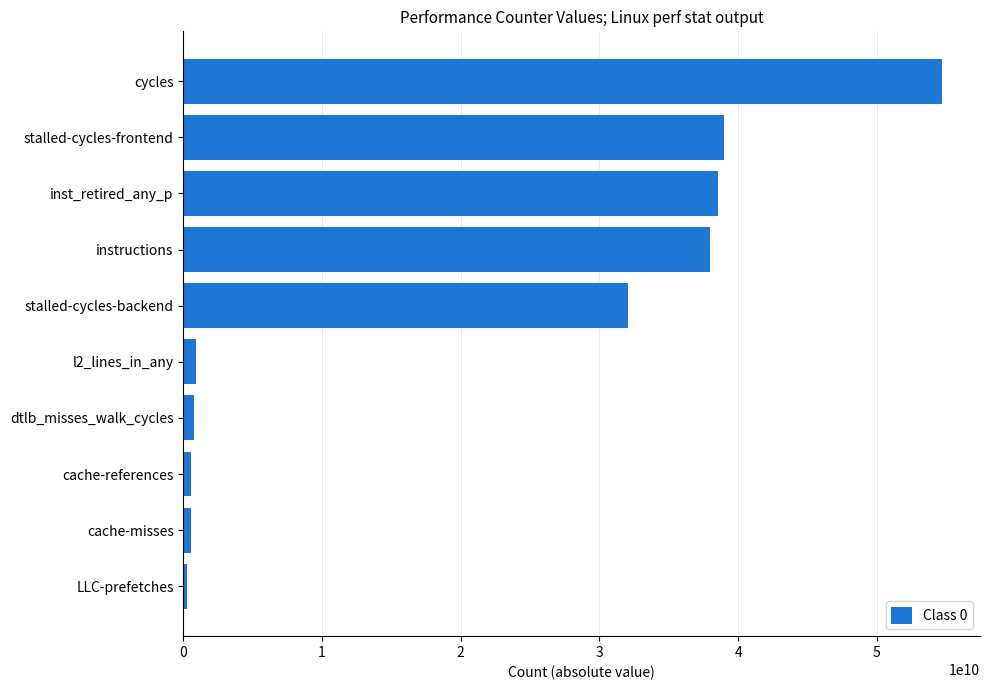

What is the maximum value shown in the chart?

54702789130